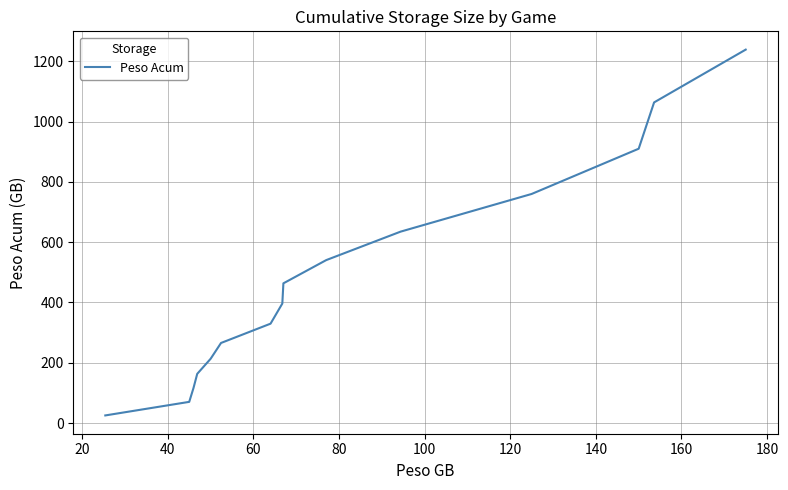

What is the greatest value displayed?

1238.4